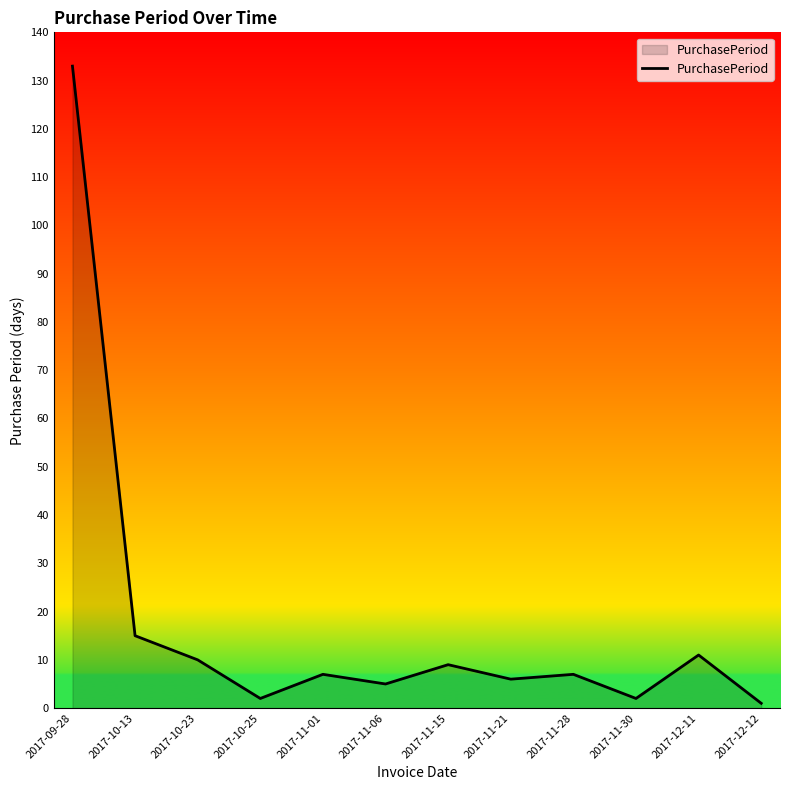

Reading right to left, extract all data points from this chart.

2017-12-12=1	2017-12-11=11	2017-11-30=2	2017-11-28=7	2017-11-21=6	2017-11-15=9	2017-11-06=5	2017-11-01=7	2017-10-25=2	2017-10-23=10	2017-10-13=15	2017-09-28=133